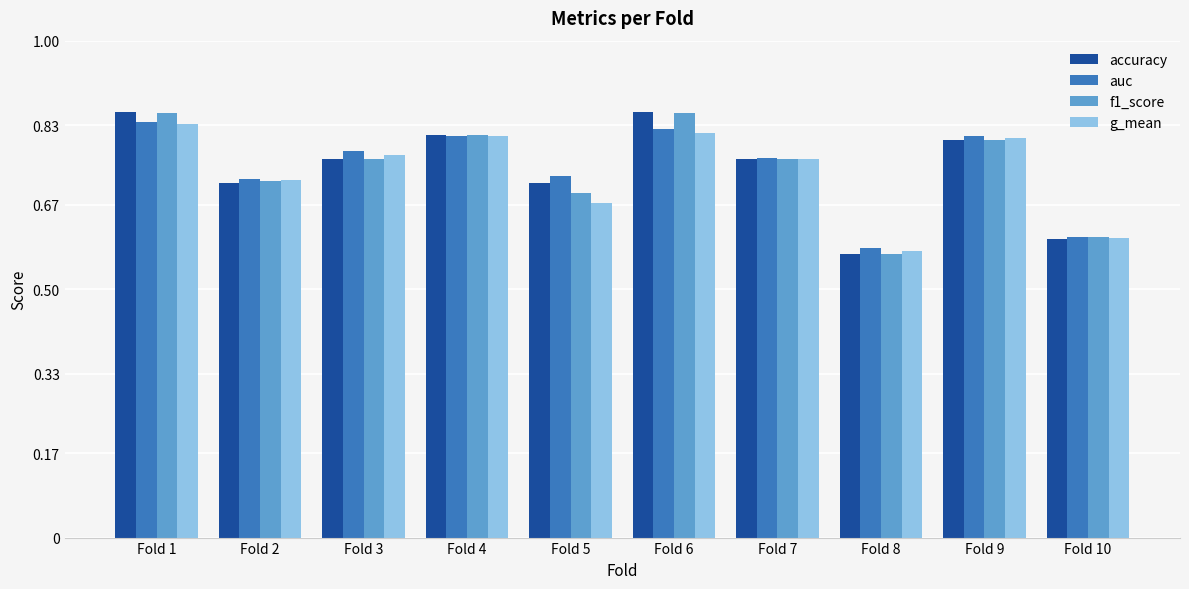

What is the difference between the maximum and minimum values in the accuracy series?

0.3